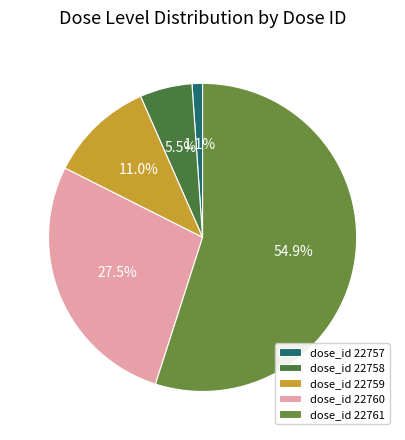

What is the majority slice?

dose_id 22761